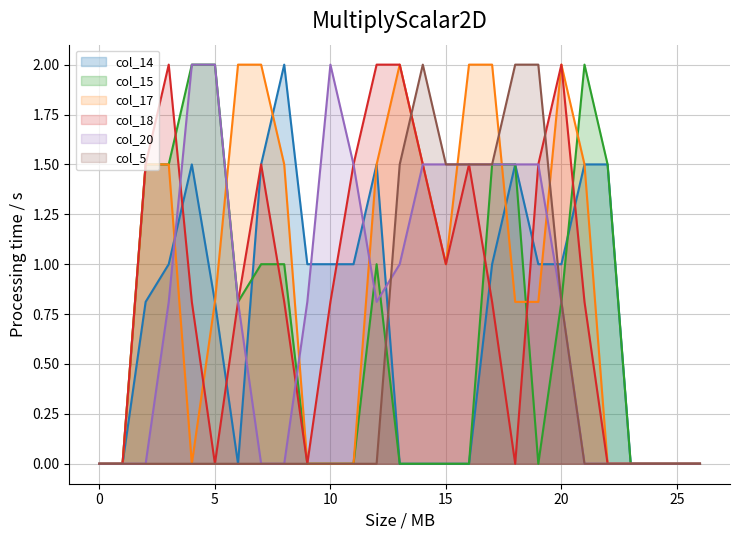

Which category has the highest value across all series?

8